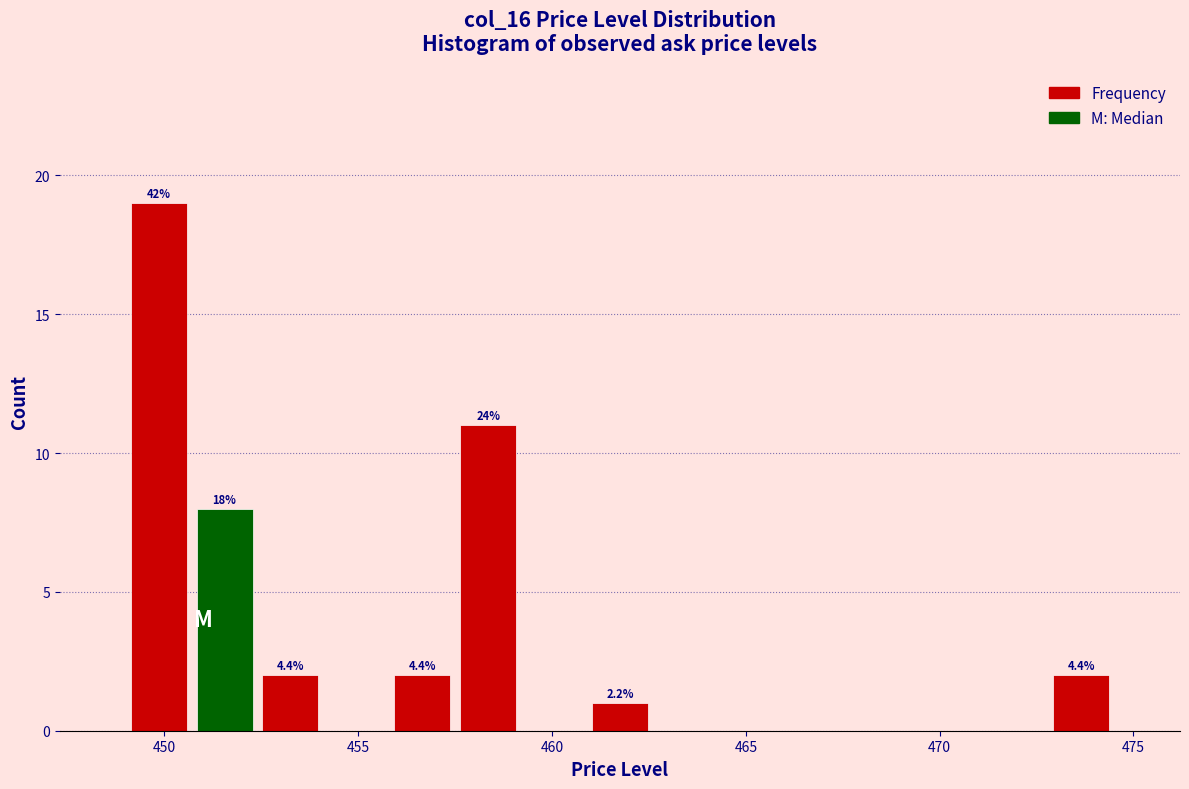

Read against the x-axis, roughly where is the centre of the tallest bar?

450.0